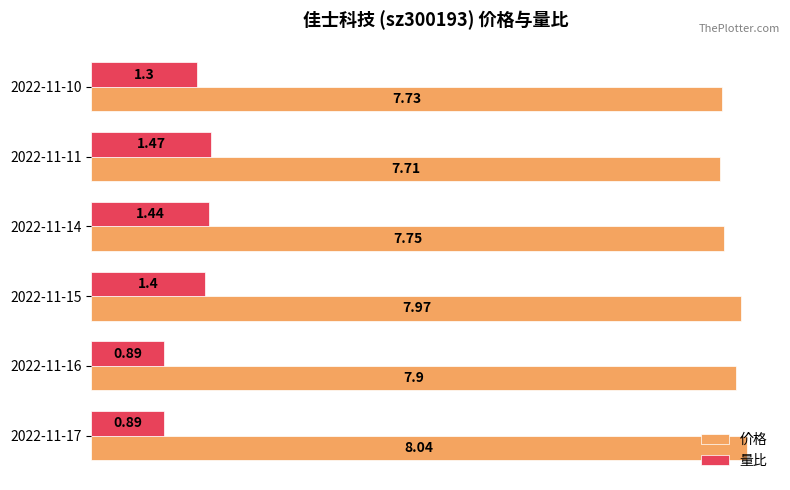

At 2022-11-15, list the series in order from largest to smallest.

价格, 量比